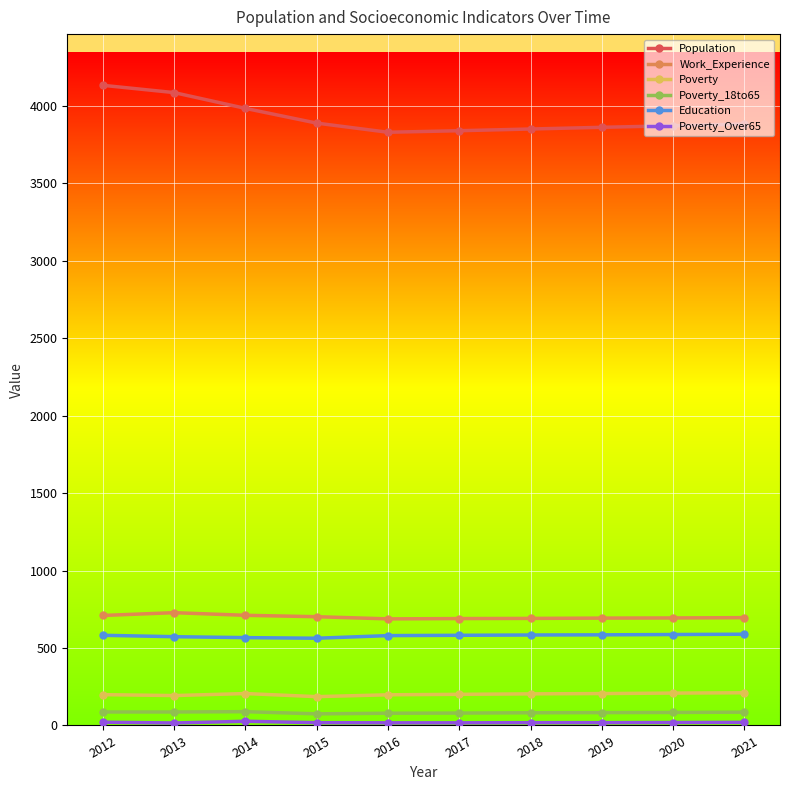

Which series has the largest total across all categories?

Population